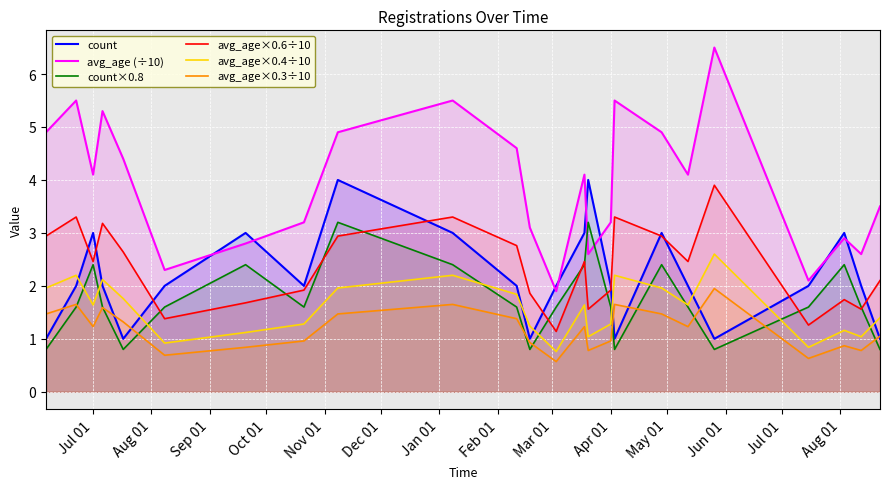

Which series has the widest spread of values?

avg_age (÷10)